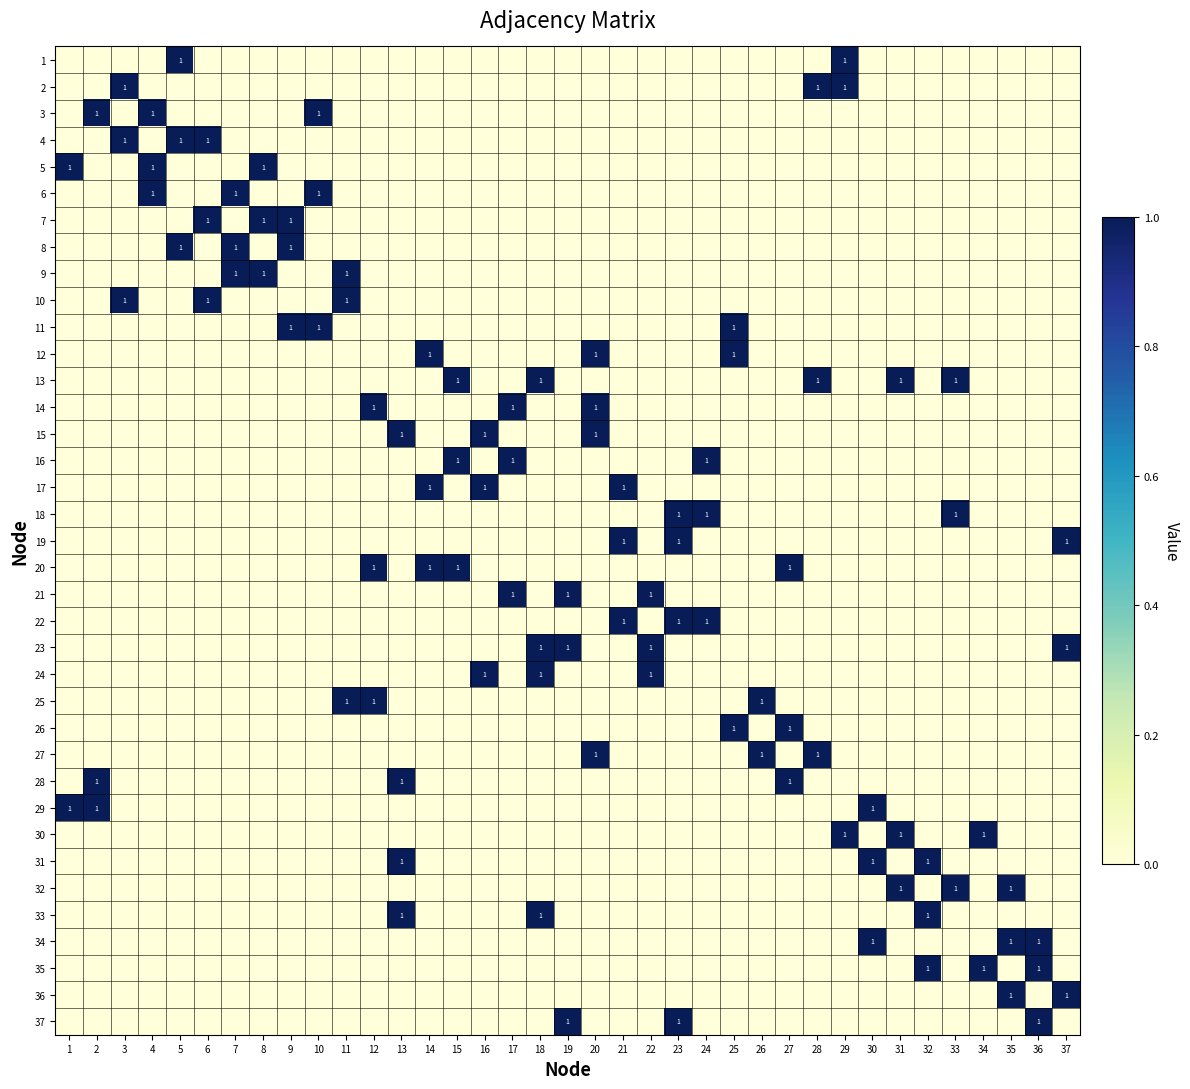

True or false: 14 has a value of 1 at 12.

True